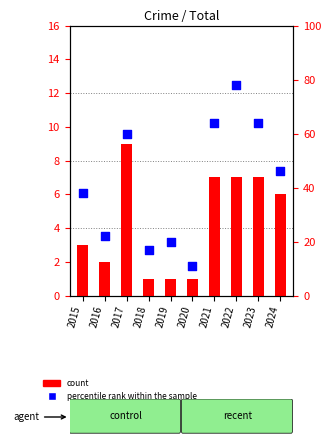

Which series contains the lowest Y value?

count